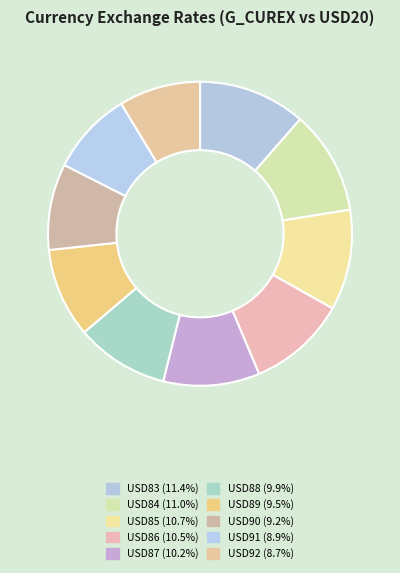

How many slices are in this pie chart?

10